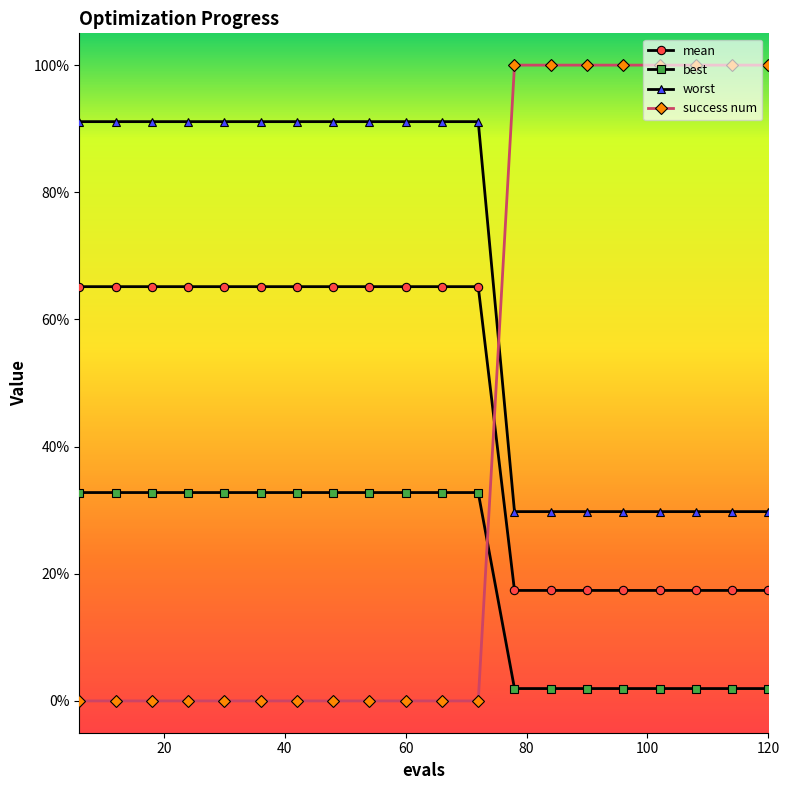

What are all the series names shown in the legend?

mean, best, worst, success num